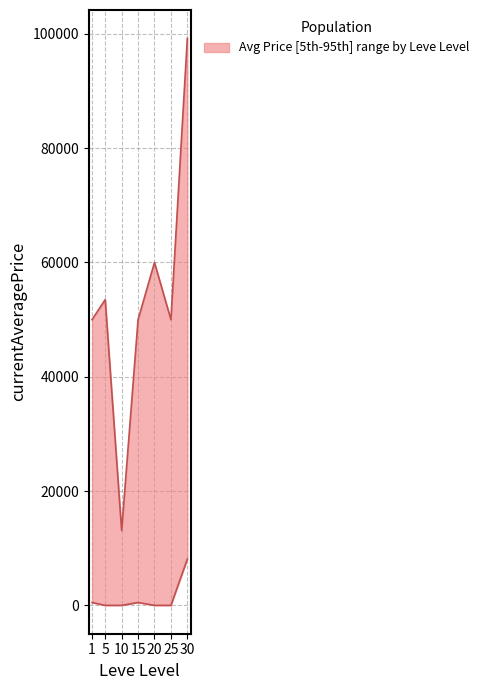

What is the average value?

1299